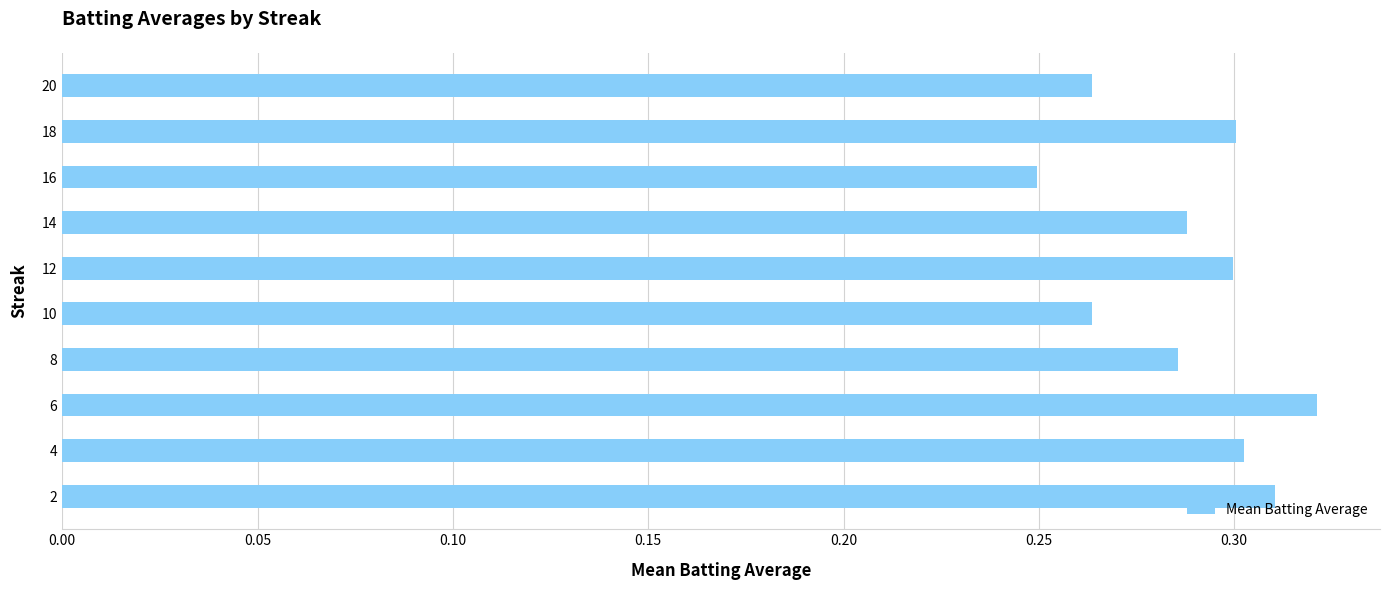

The value at 8 is 0.3. True or false?

True